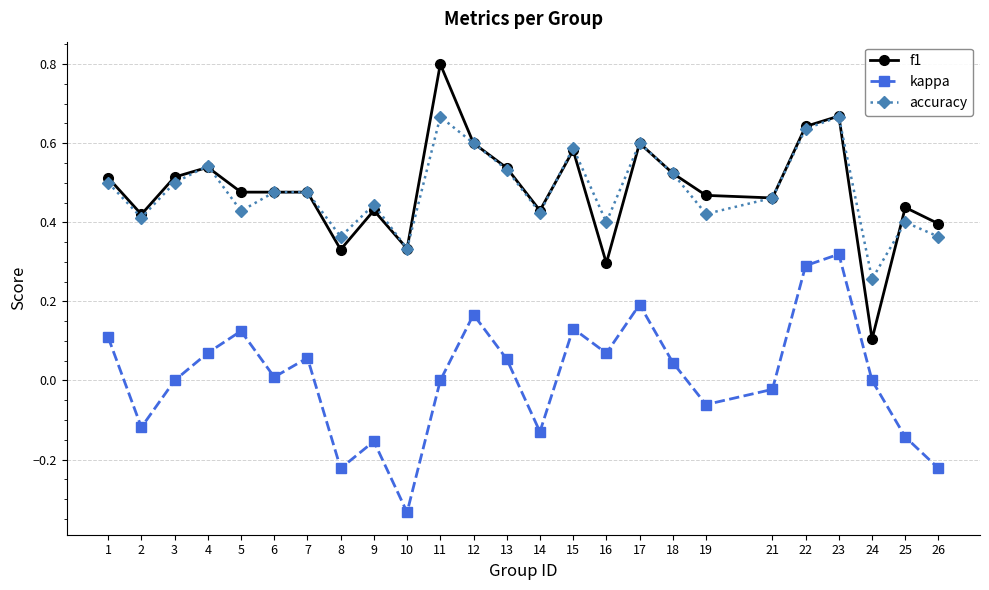

How many series are shown in this chart?

3